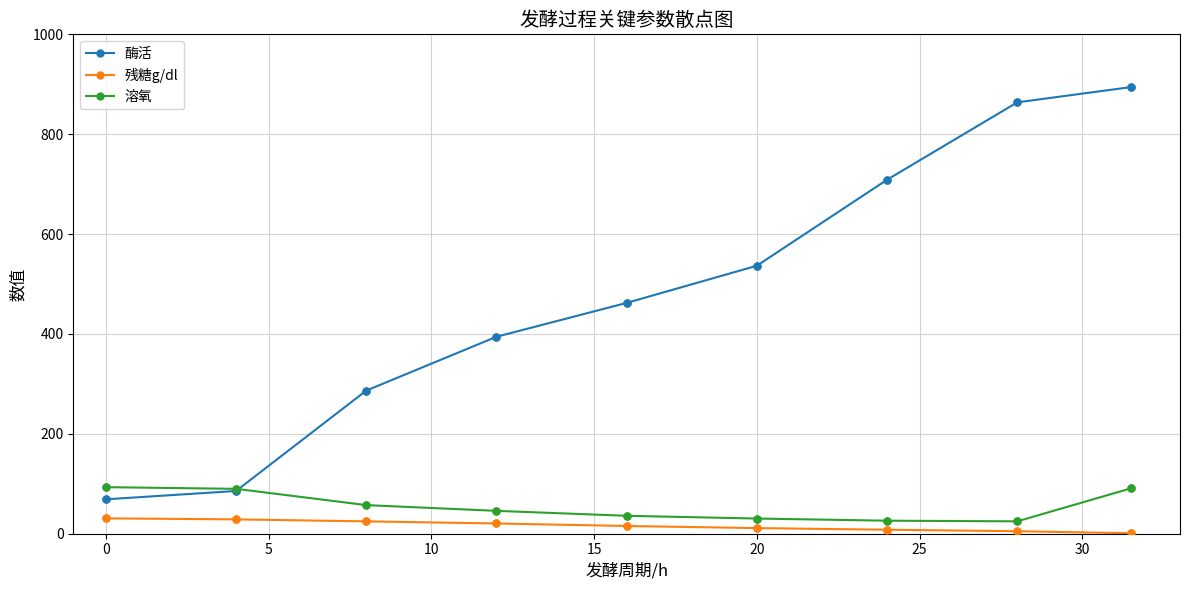

Which series has the widest spread of values?

酶活